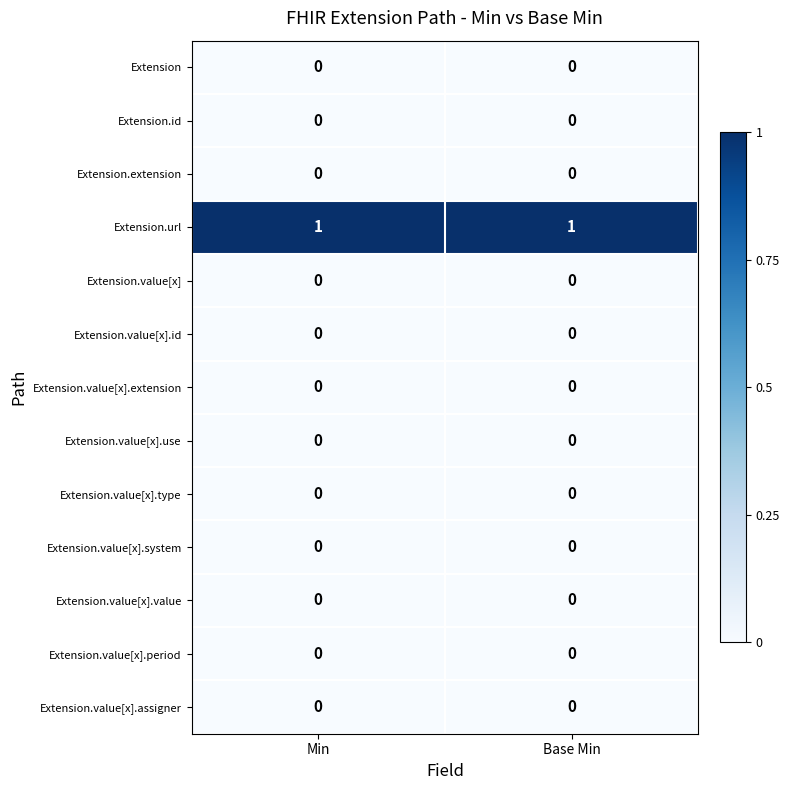

Reading left to right, extract all data points from this chart.

Extension: Min=0	Base Min=0
Extension.id: Min=0	Base Min=0
Extension.extension: Min=0	Base Min=0
Extension.url: Min=1	Base Min=1
Extension.value[x]: Min=0	Base Min=0
Extension.value[x].id: Min=0	Base Min=0
Extension.value[x].extension: Min=0	Base Min=0
Extension.value[x].use: Min=0	Base Min=0
Extension.value[x].type: Min=0	Base Min=0
Extension.value[x].system: Min=0	Base Min=0
Extension.value[x].value: Min=0	Base Min=0
Extension.value[x].period: Min=0	Base Min=0
Extension.value[x].assigner: Min=0	Base Min=0